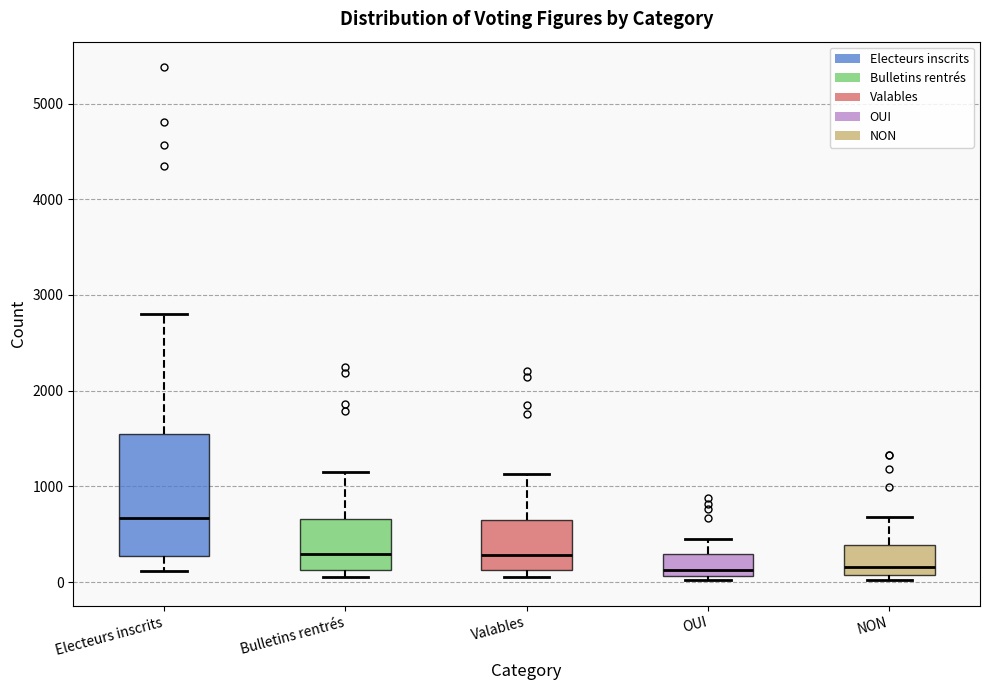

Where is the lower edge of the box for Bulletins rentrés on the y-axis? The values are not printed on the chart, so give them approximately, as read against the axis.

100